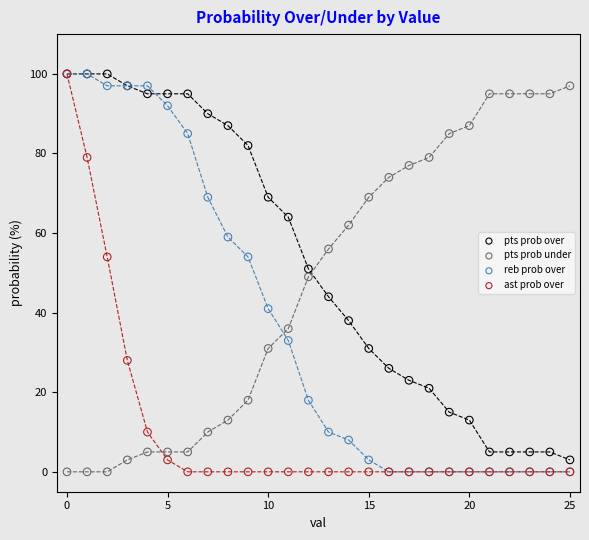

What are all the series names shown in the legend?

pts prob over, pts prob under, reb prob over, ast prob over